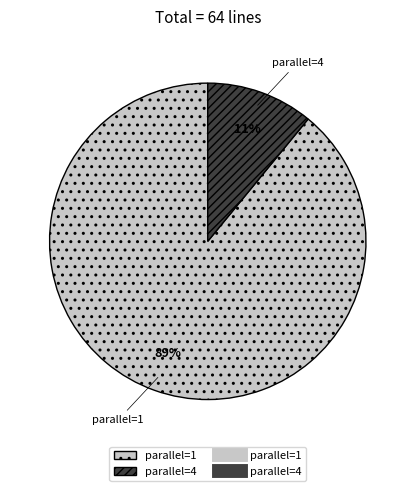

To the nearest percent, what is the difference between the largest and smallest slice percentages?

78%